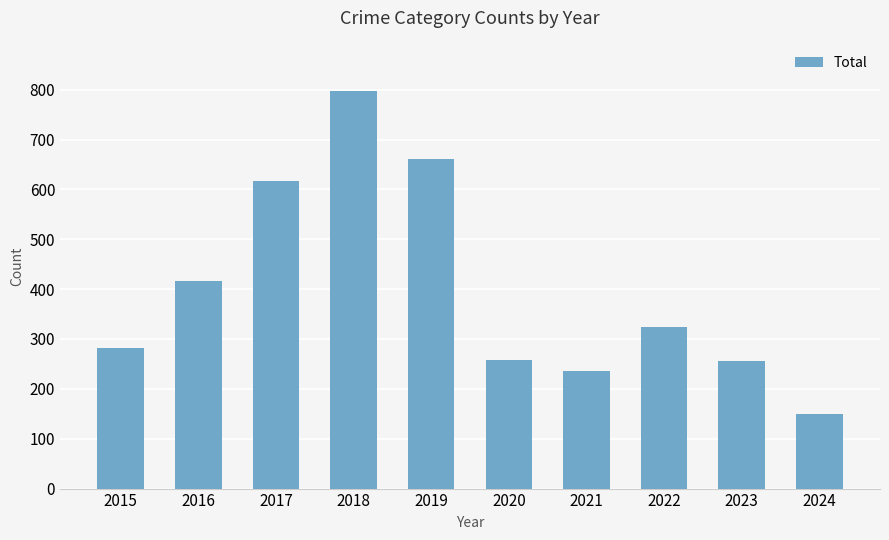

The chart shows a value of 149 at 2024. True or false?

True